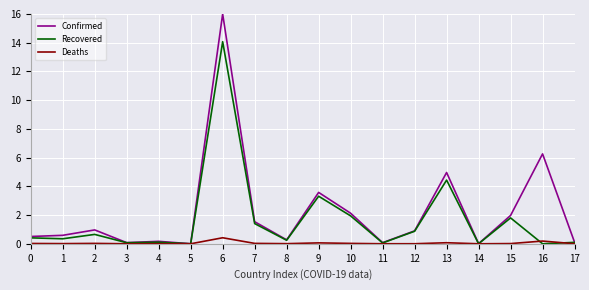

List the series in order of their peak value, lowest first.

Deaths, Recovered, Confirmed